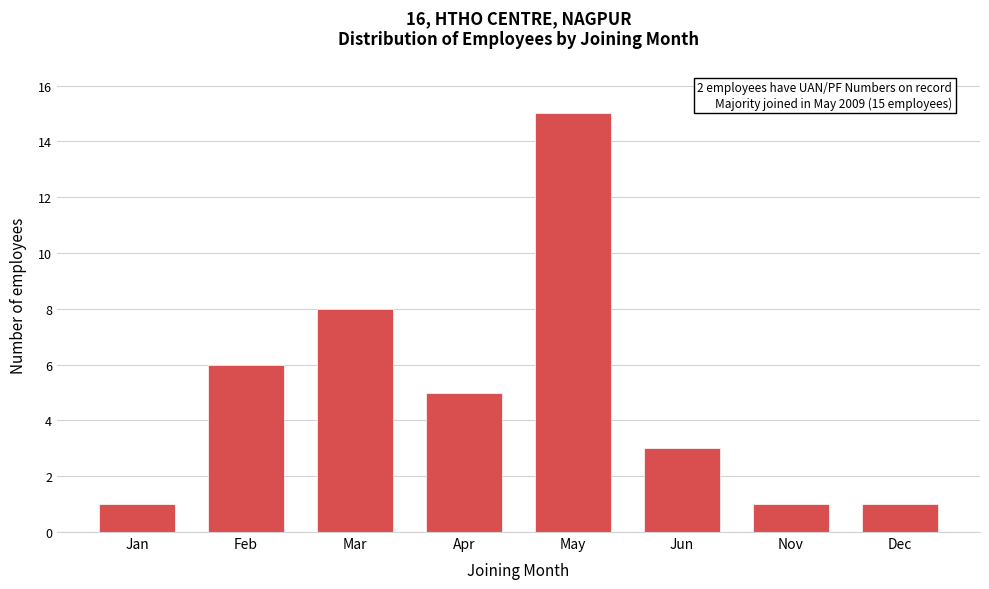

Reading left to right, what are all the values shown in this chart?

Jan=1	Feb=6	Mar=8	Apr=5	May=15	Jun=3	Nov=1	Dec=1